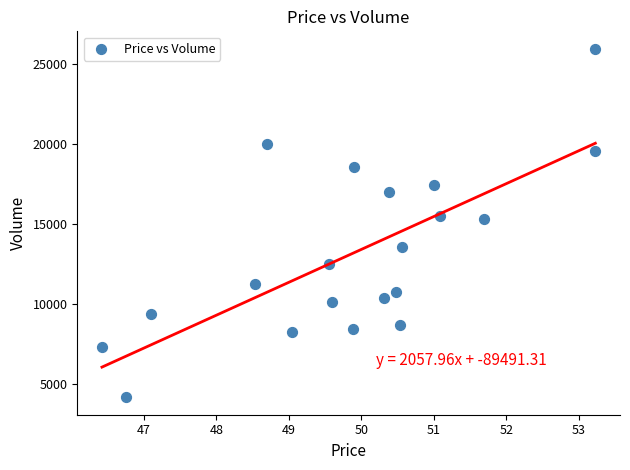

What is the range of Y values (max minus min)?

21819